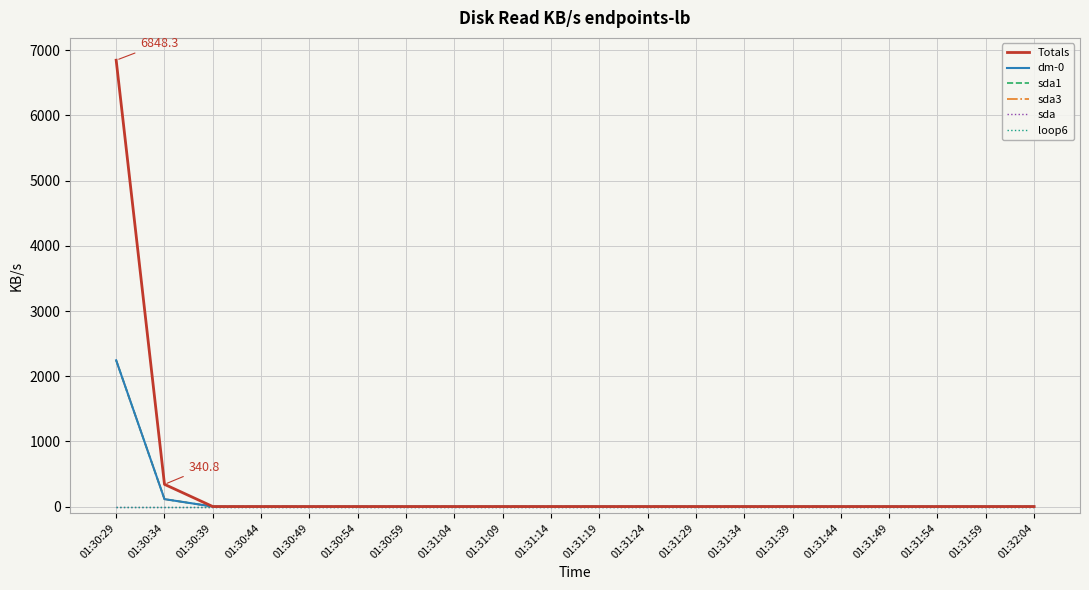

What is the label of the 1st point from the left?

01:30:29